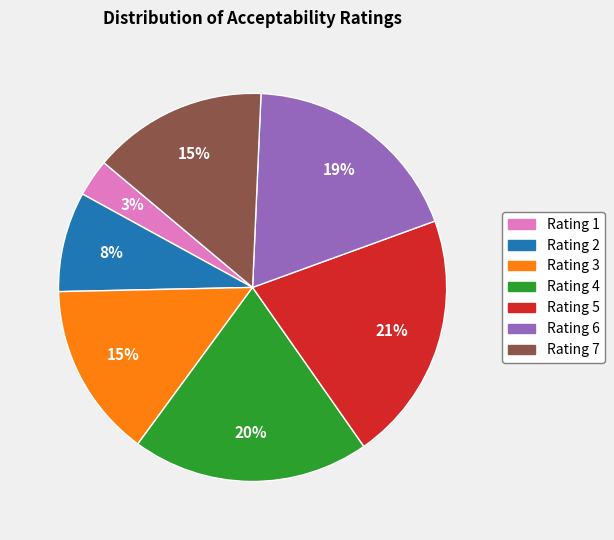

Count the number of slices in the pie.

7